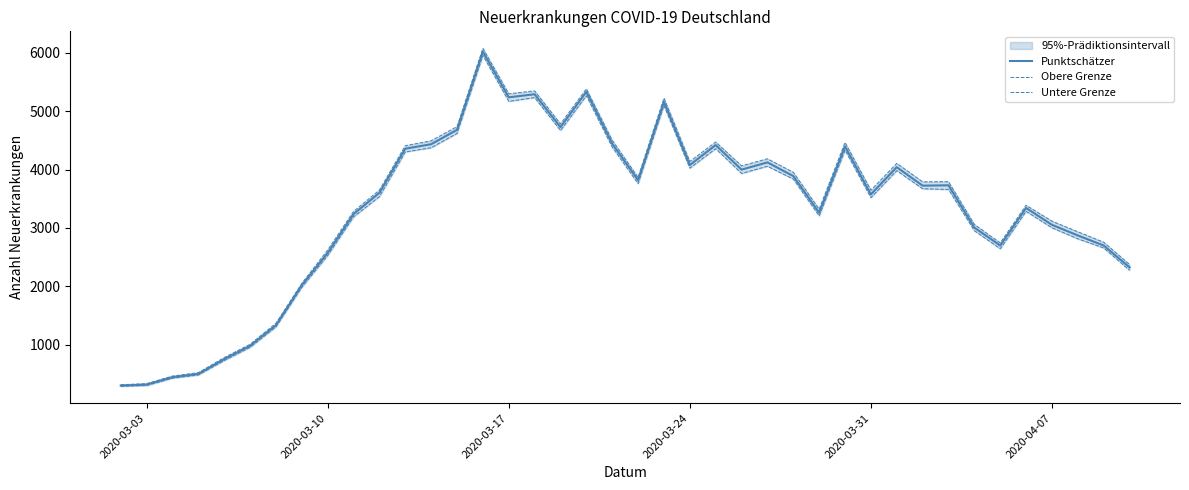

The value of Punktschätzer at 2020-04-07 is 956. True or false?

False